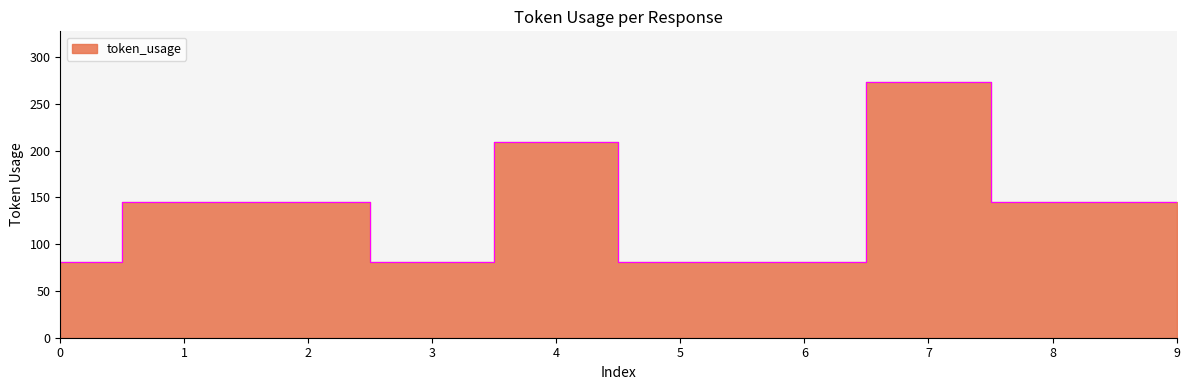

Count the number of categories in the chart.

10